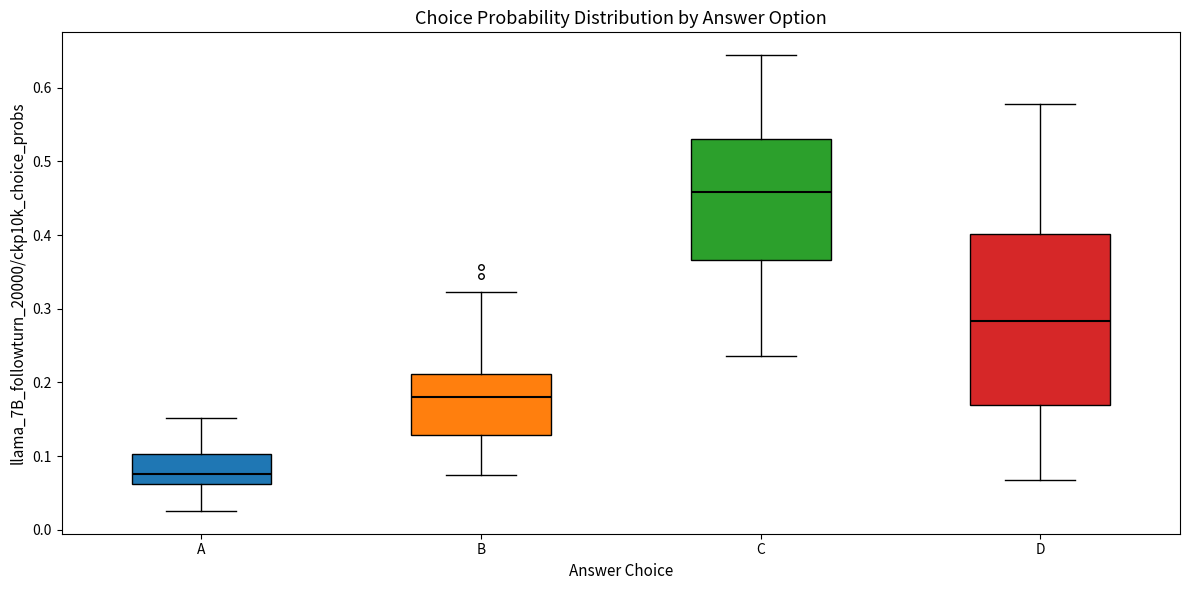

Which box has the highest median line?

C